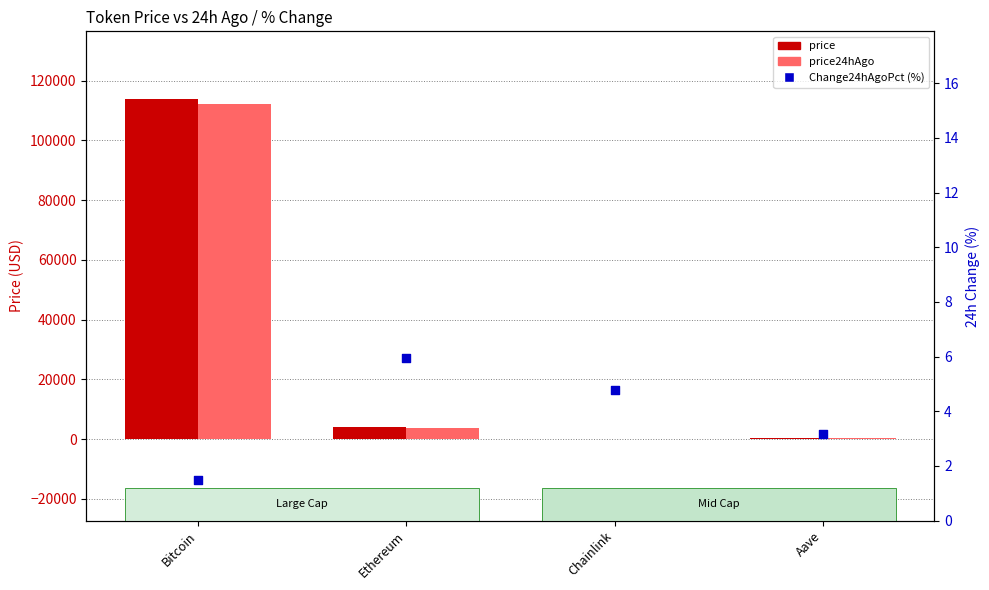

Which series has the largest Y range (max minus min)?

price